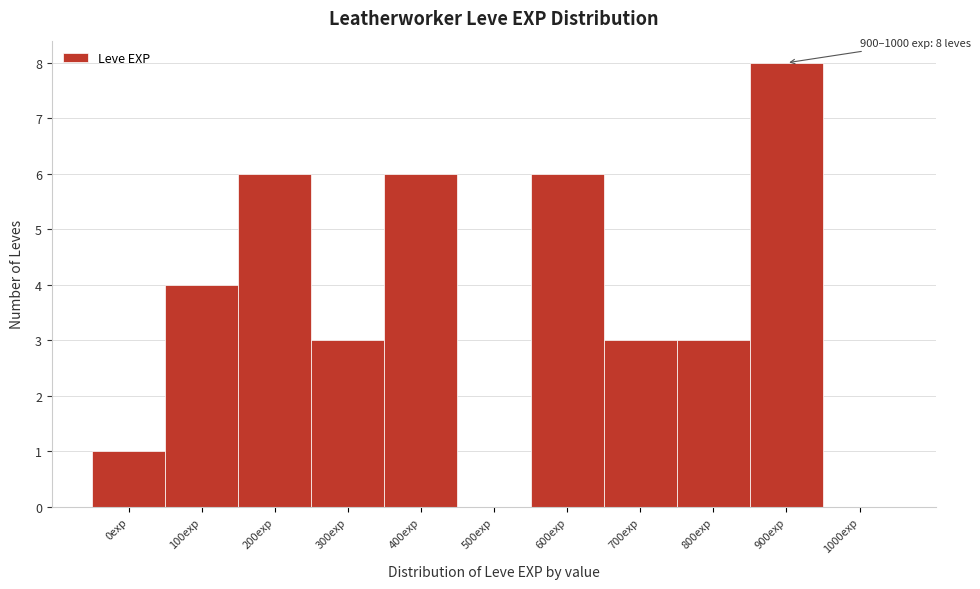

Reading right to left, list all the values displayed in this chart.

1000exp=0	900exp=8	800exp=3	700exp=3	600exp=6	500exp=0	400exp=6	300exp=3	200exp=6	100exp=4	0exp=1